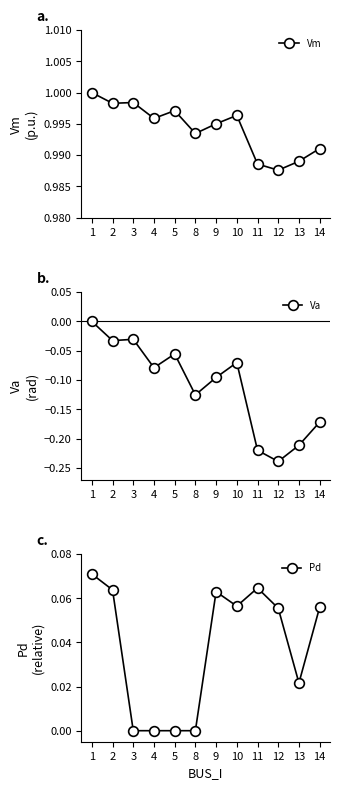

Reading left to right, list all the values displayed in this chart.

Vm: 1.0	1.0	1.0	1.0	1.0	1.0	1.0	1.0	1.0	1.0	1.0	1.0
Va: 0.0	-0.0	-0.0	-0.1	-0.1	-0.1	-0.1	-0.1	-0.2	-0.2	-0.2	-0.2
Pd: 0.1	0.1	0.0	0.0	0.0	0.0	0.1	0.1	0.1	0.1	0.0	0.1